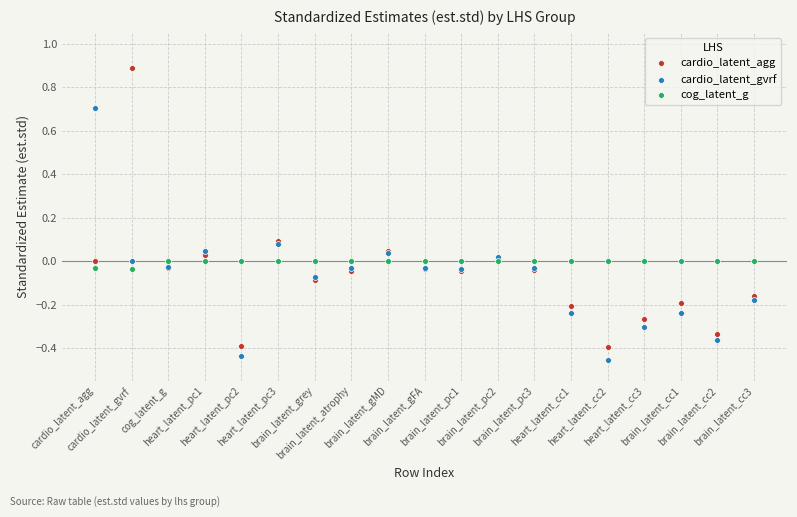

Which series has the widest spread of Y values?

cardio_latent_agg